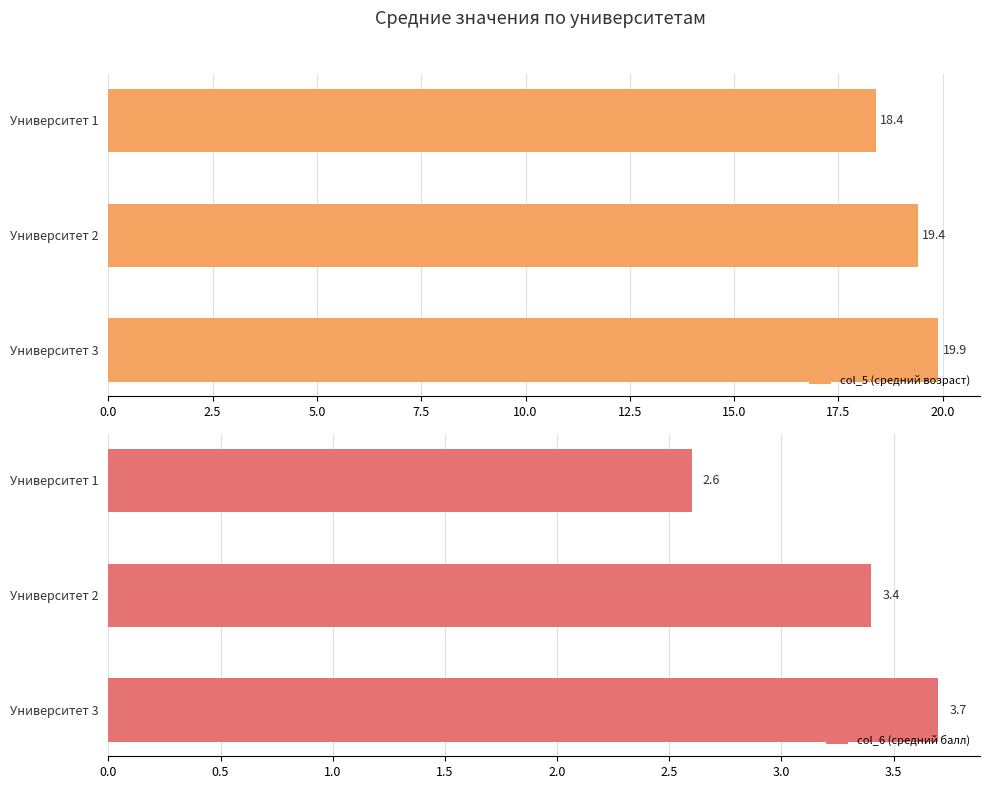

At which label does col_5 (средний возраст) reach its minimum?

Университет 1